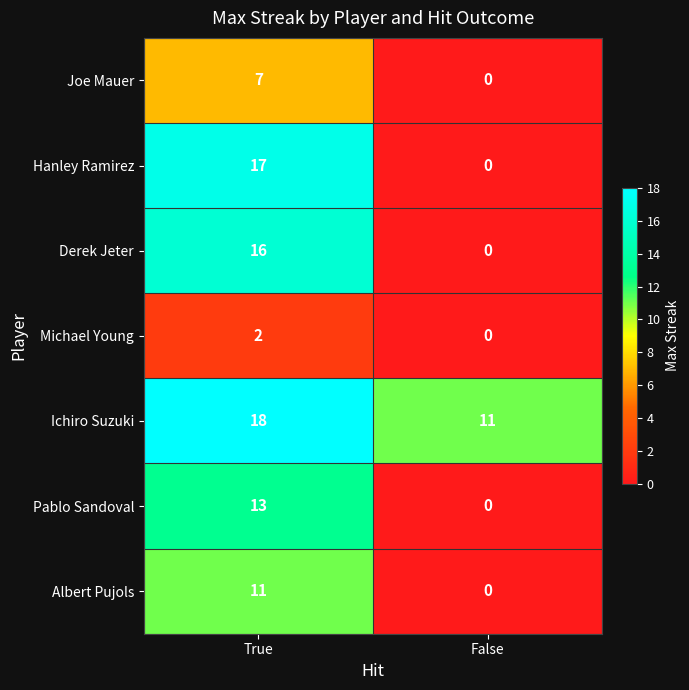

At which category is the sum across all series the highest?

True